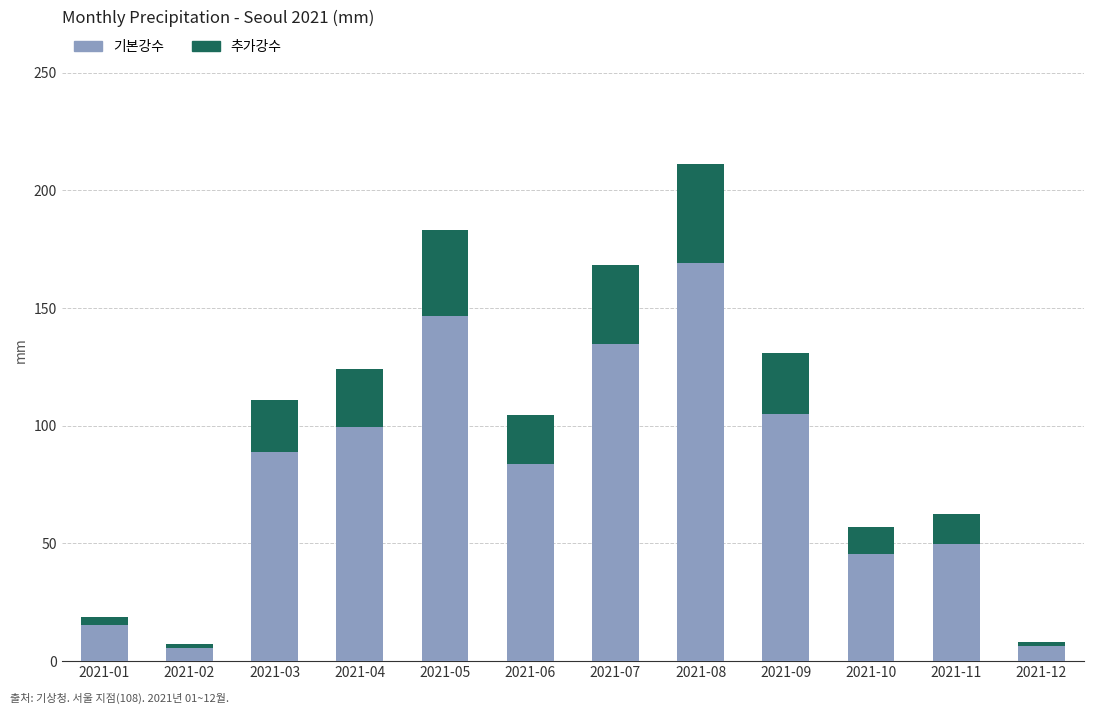

The 기본강수 series shows 188.3 at 2021-07. True or false?

False